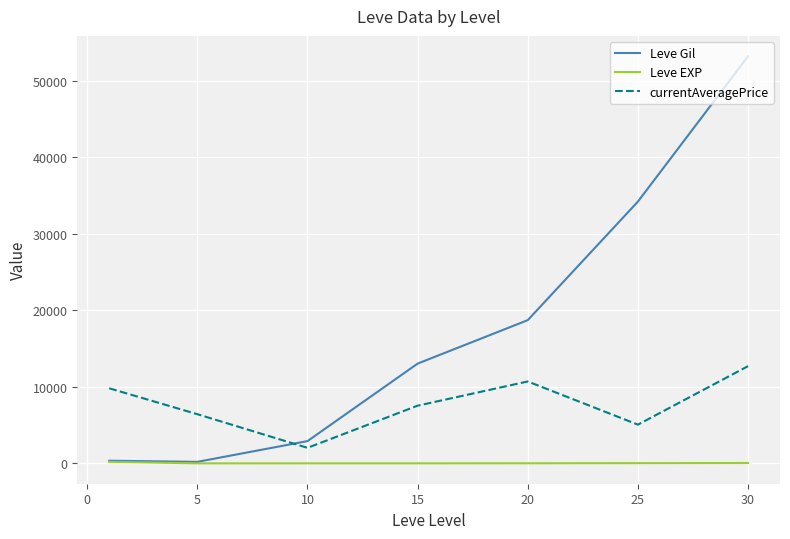

What is the lowest value of the currentAveragePrice series?

2032.7